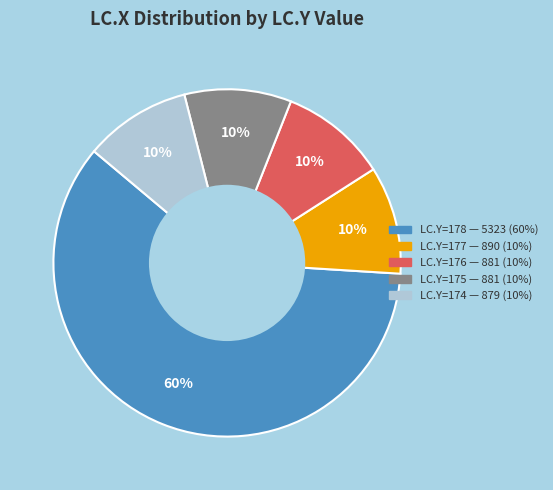

To the nearest percent, what is the difference between the largest and smallest slice percentages?

50%